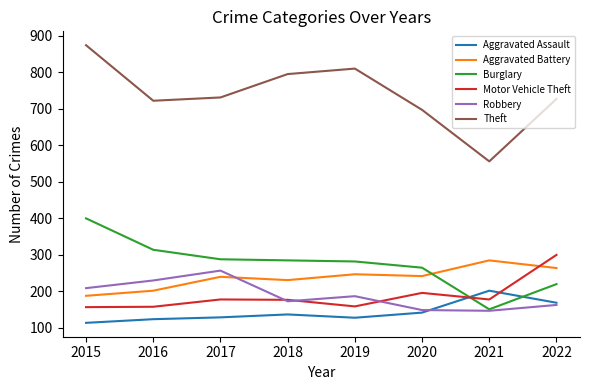

What is the difference between the highest and lowest values at 2022?

564